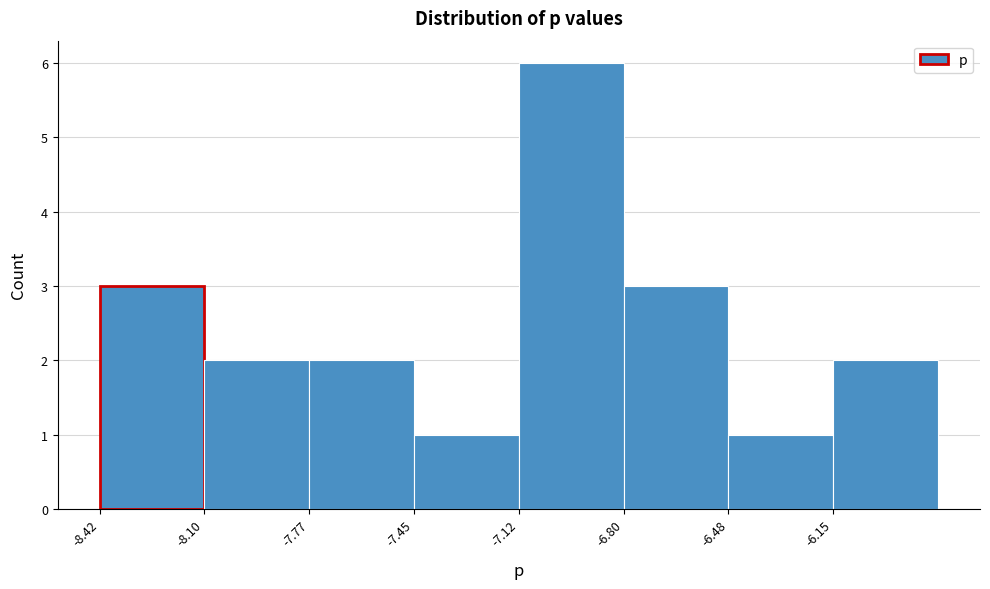

Which range on the x-axis has the tallest bar?

-7.10 to -6.80